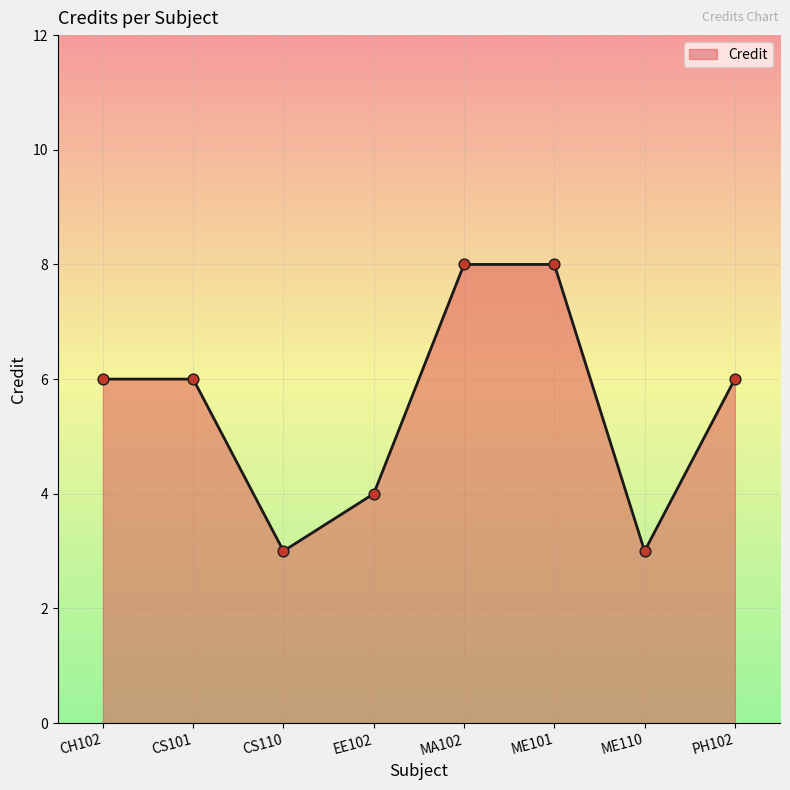

What is the change in value from EE102 to ME101?

+4